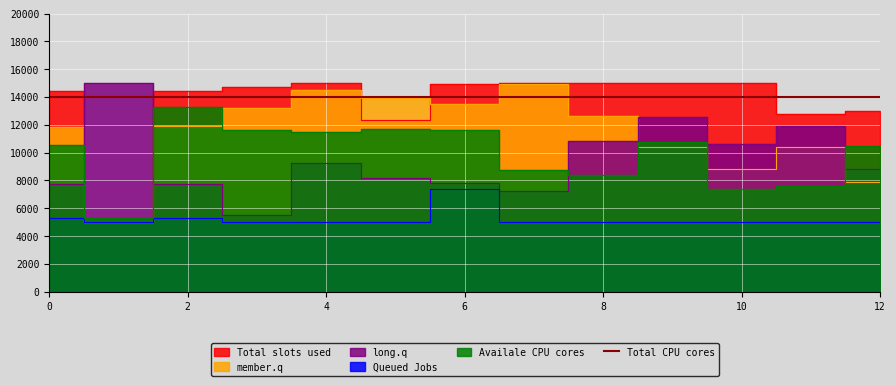

What is the difference between the 0 values at 6 and 2?

1651.5